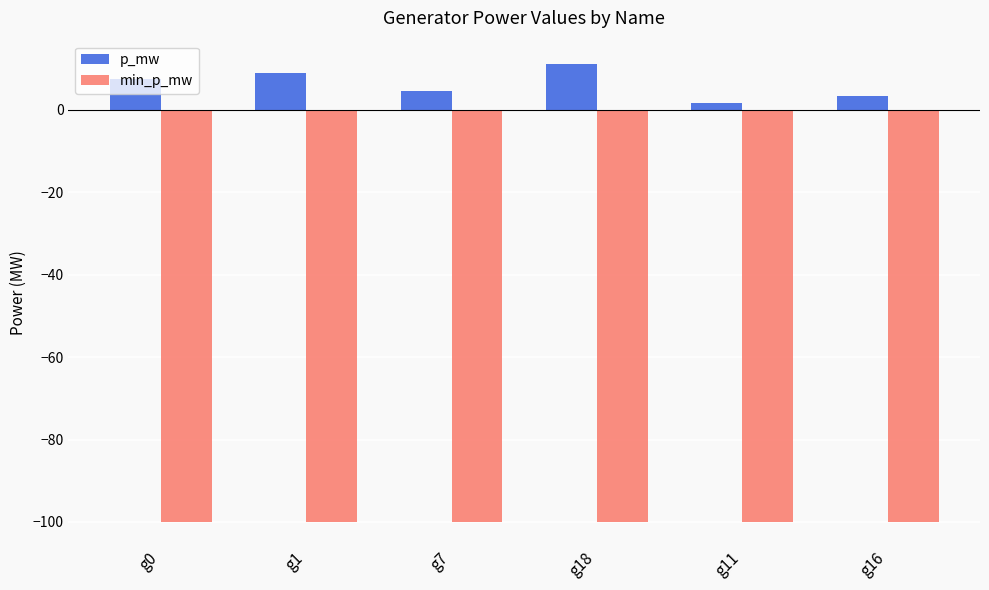

How many categories are shown in the chart?

6